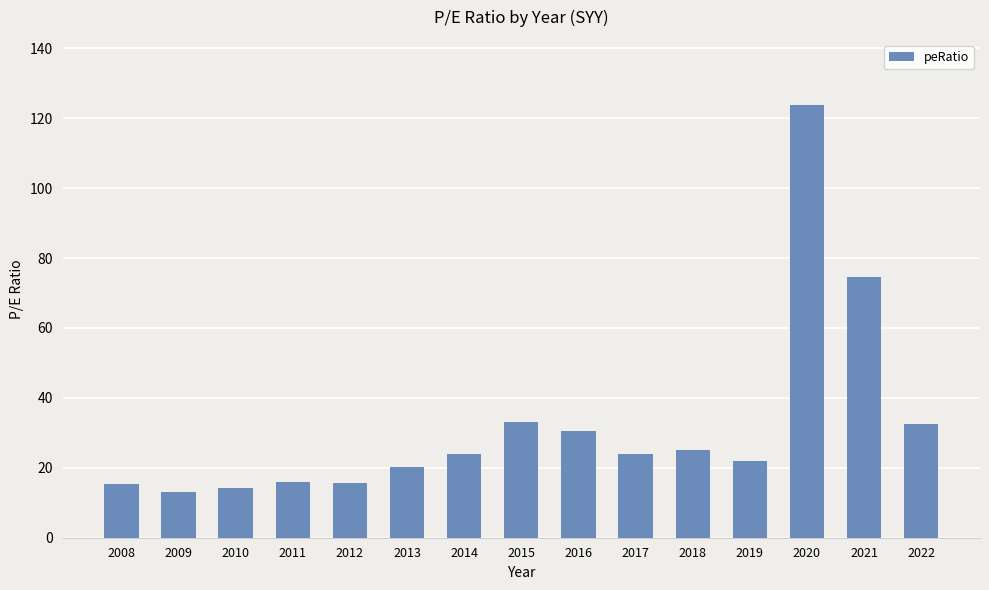

Which category has the highest value across all series?

2020